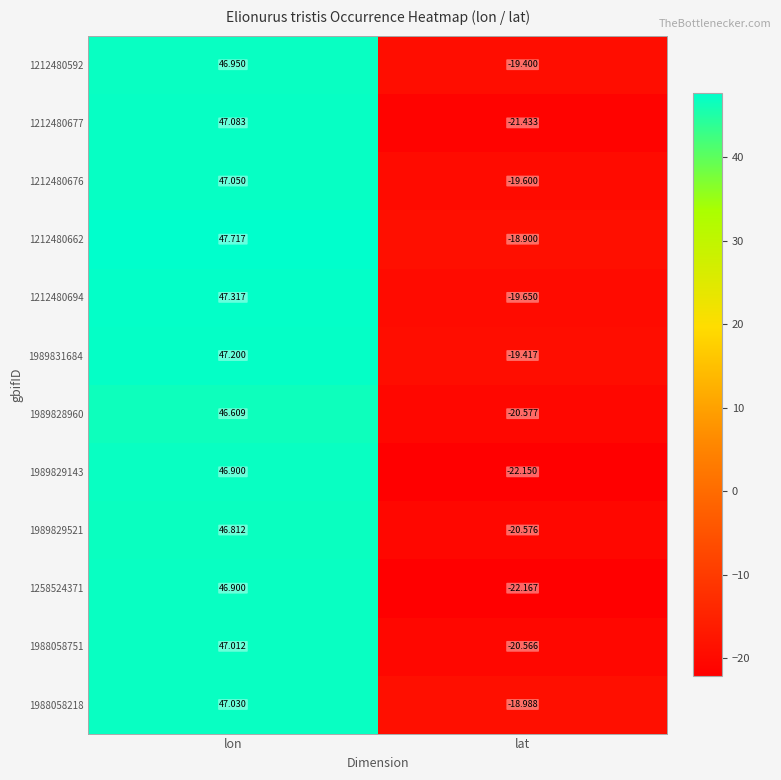

Where does the 1212480592 series first go above 46?

lon